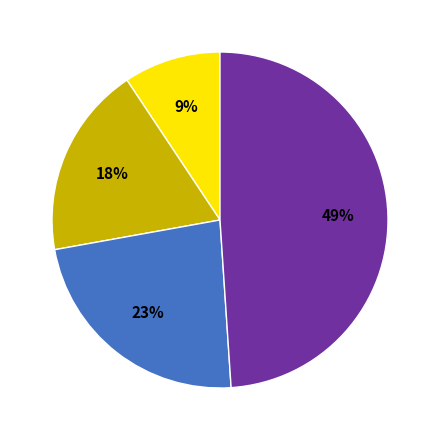

To the nearest percent, what is the difference between the largest and smallest slice percentages?

40%